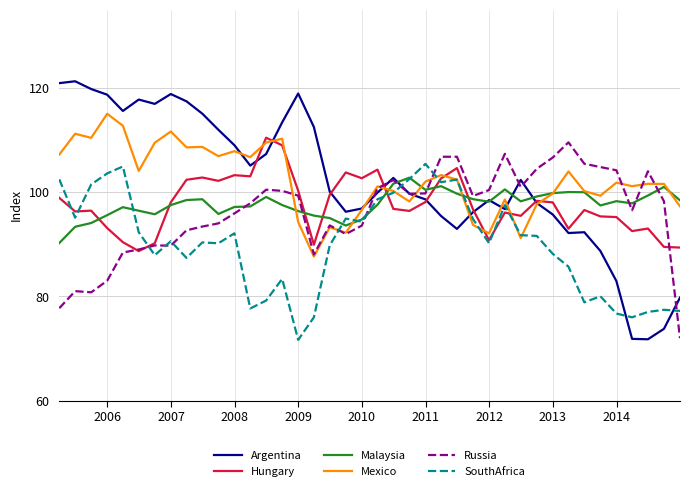

What is the sum of all Hungary values?

3903.8